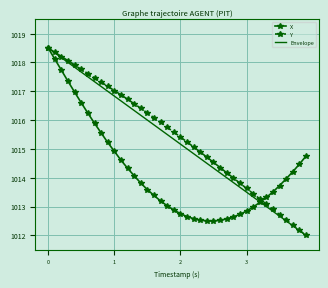

At which label is X closest to 1015?

1